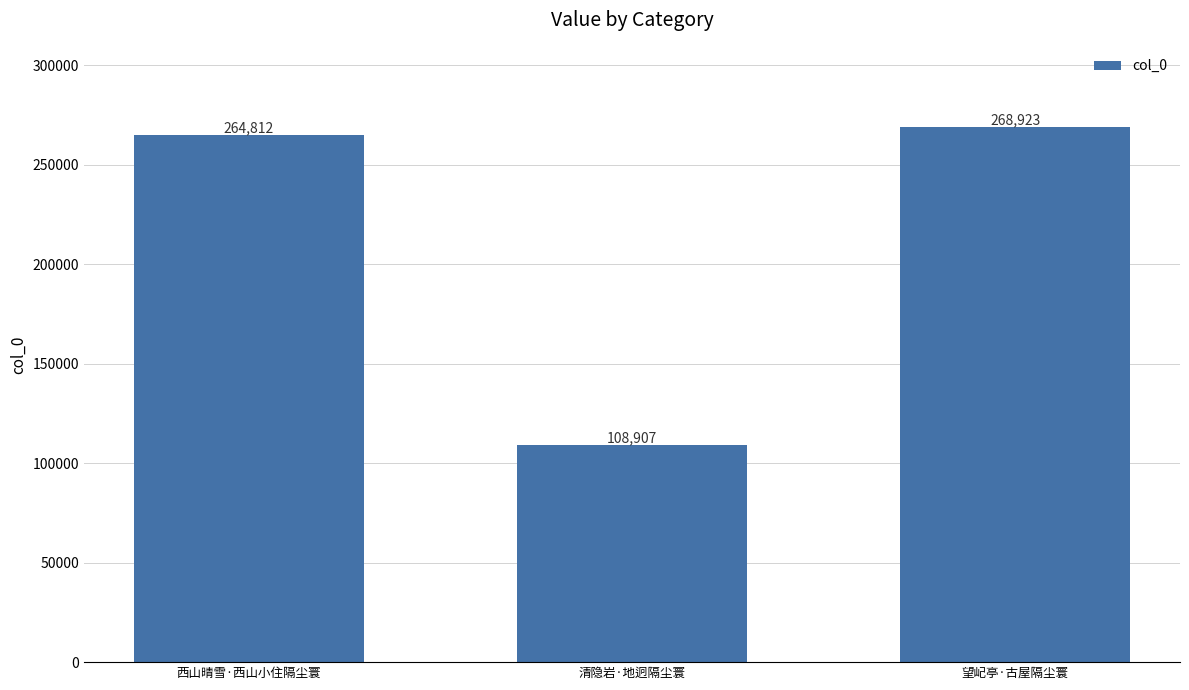

Reading left to right, transcribe all the data shown in this chart.

264812	108907	268923